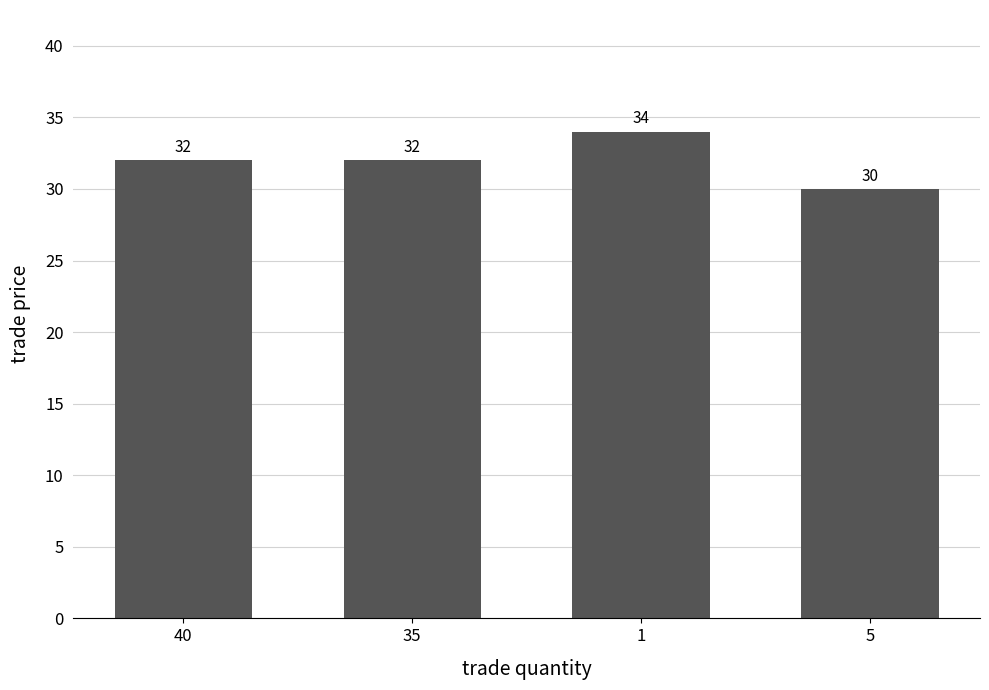

Which category has the lowest value across all series?

5